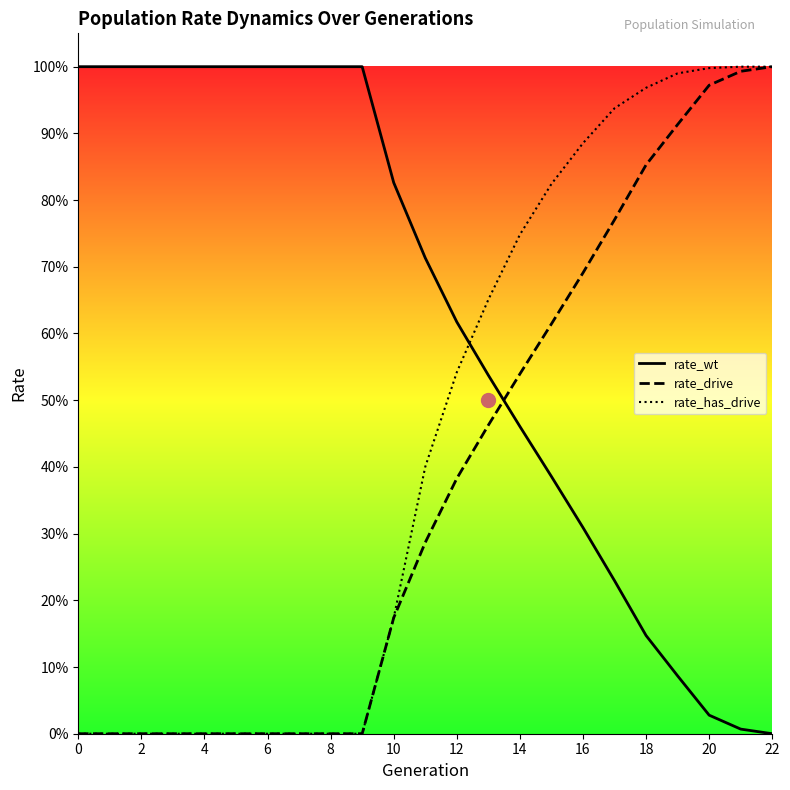

True or false: rate_wt has more than 0 points higher than both neighbors.

False